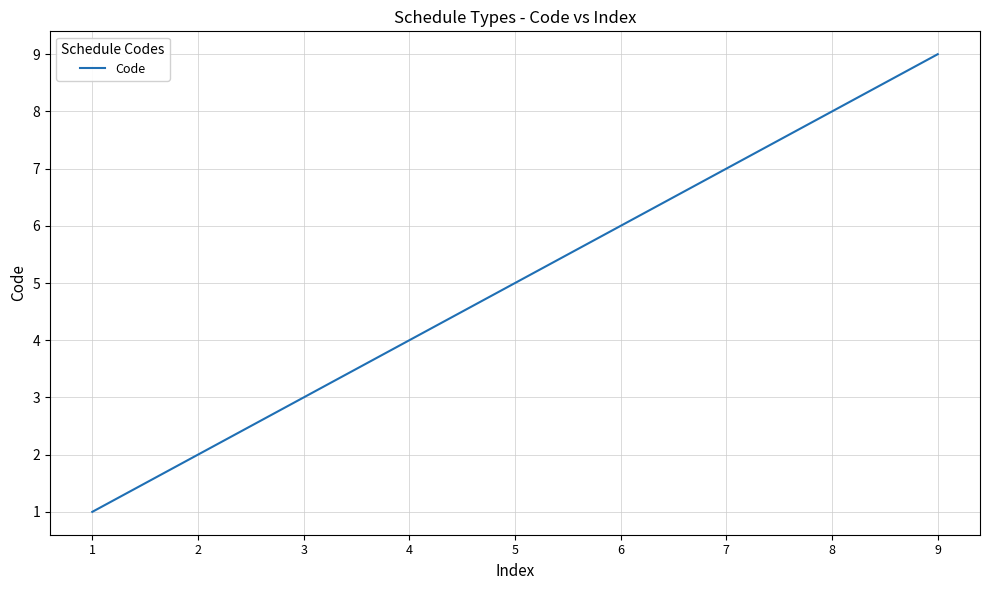

List the labels in order of value, smallest first.

1, 2, 3, 4, 5, 6, 7, 8, 9